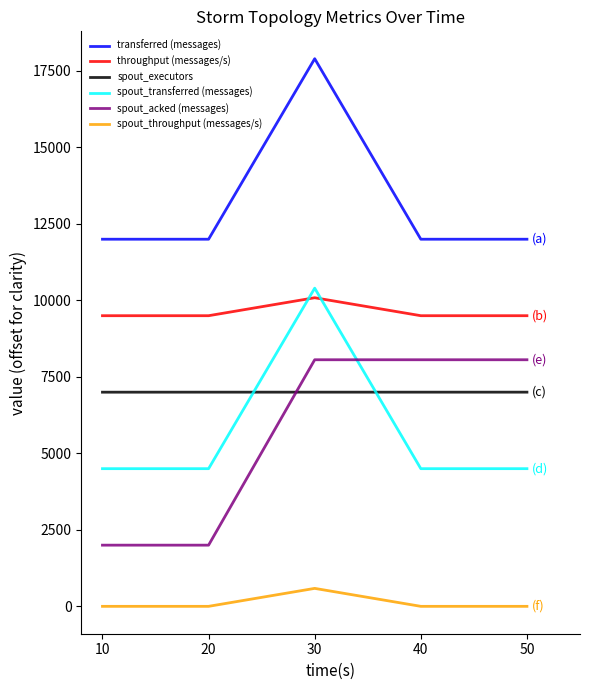

Which series has the largest total across all categories?

transferred (messages)